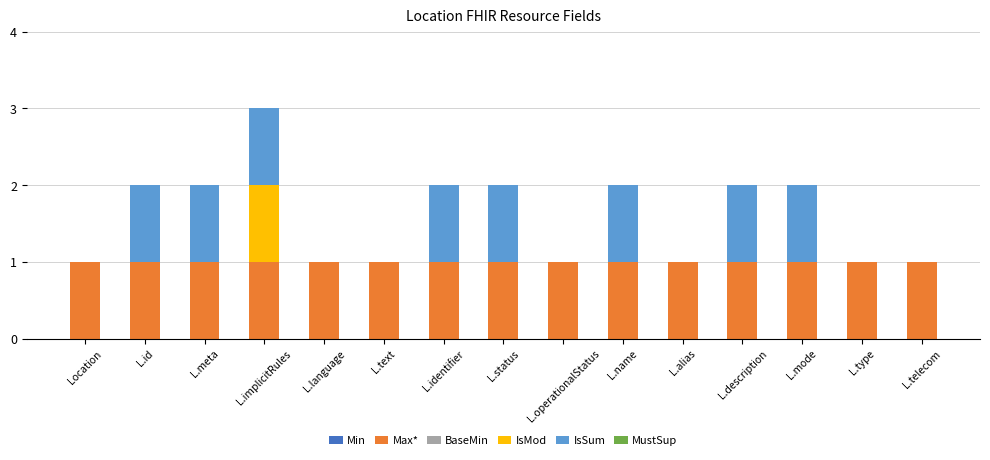

At which category is the sum across all series the highest?

L.implicitRules